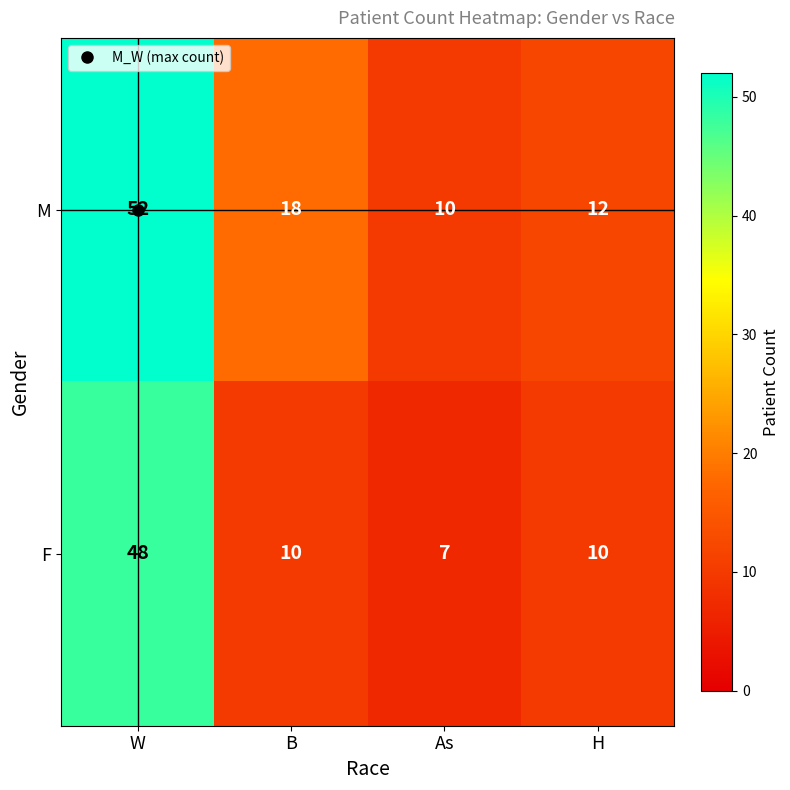

At how many categories does at least one series exceed 7?

4